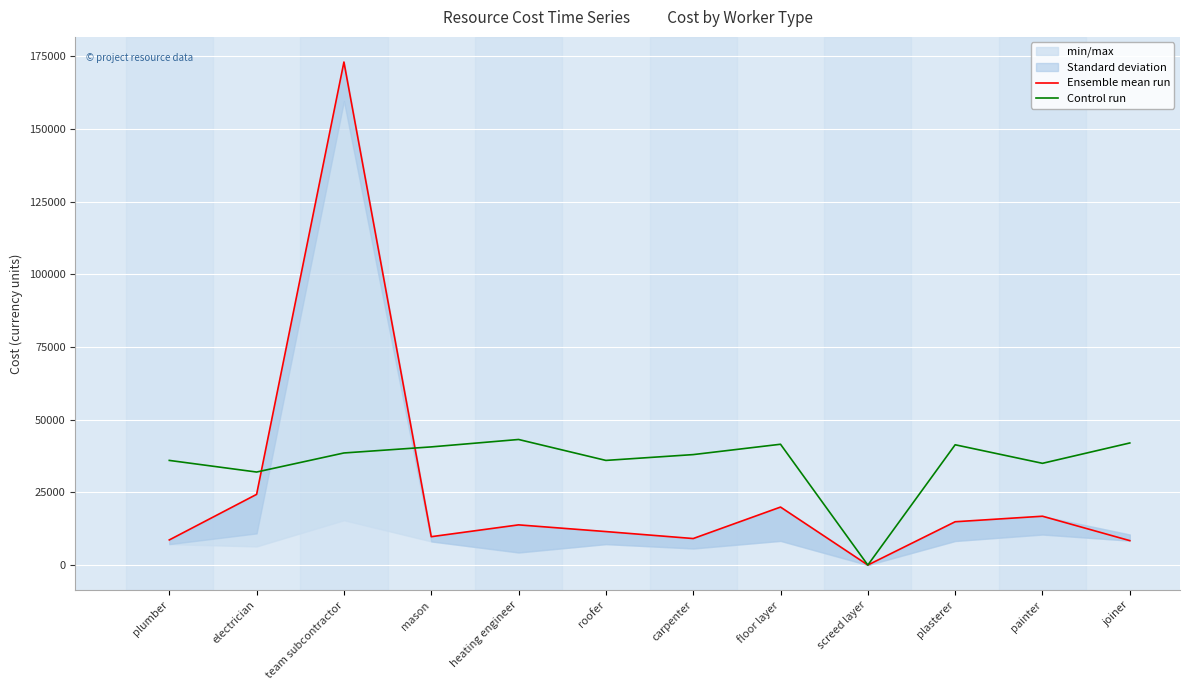

Reading right to left, transcribe all the data shown in this chart.

Ensemble mean run: 8400.0	16800.0	14896.8	0.0	19948.8	9120.0	11520.0	13824.0	9756.0	173057.3	24320.0	8640.0
Control run: 42000.0	35000.0	41380.0	0.0	41560.0	38000.0	36000.0	43200.0	40650.0	38560.0	32000.0	36000.0